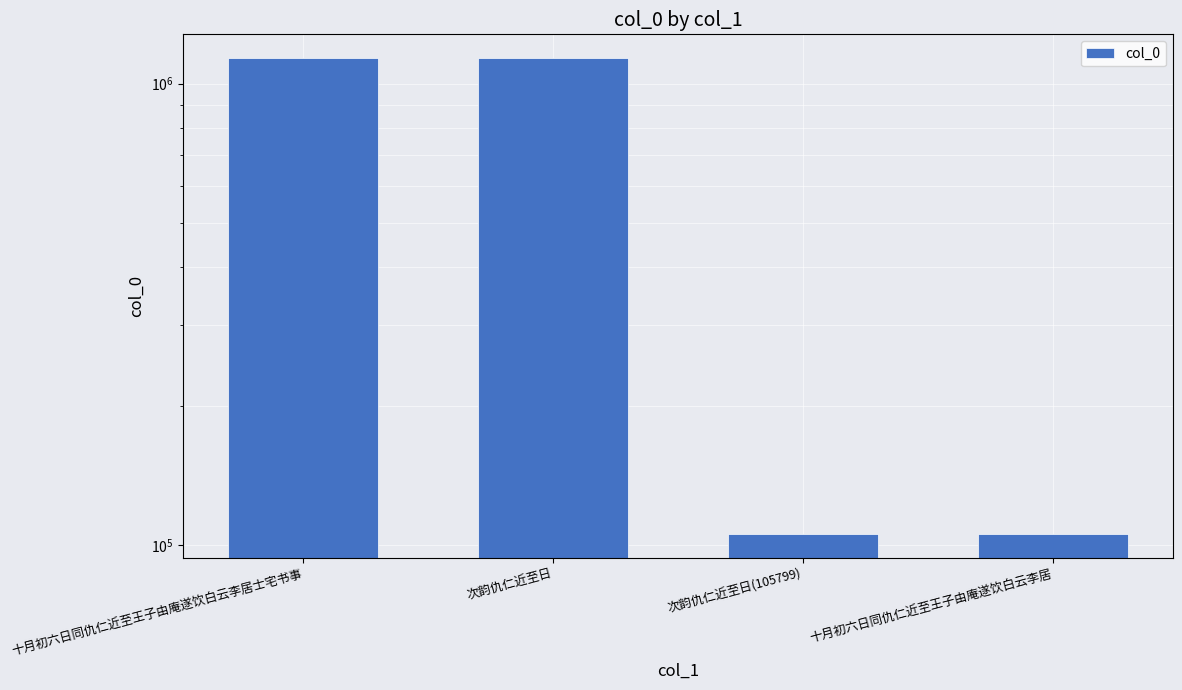

True or false: the data shows 105895 at 十月初六日同仇仁近至王子由庵遂饮白云李居.

True